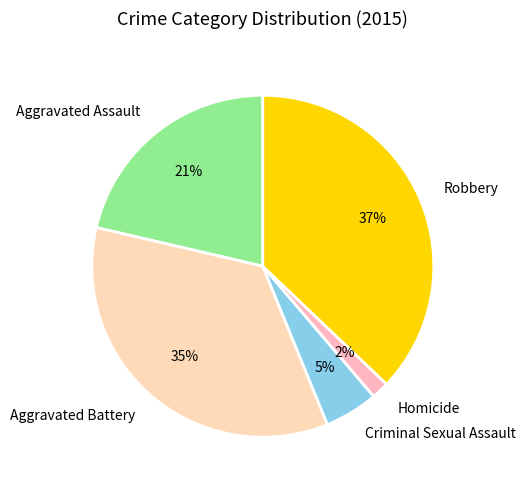

Which has a higher value, Aggravated Battery or Criminal Sexual Assault?

Aggravated Battery